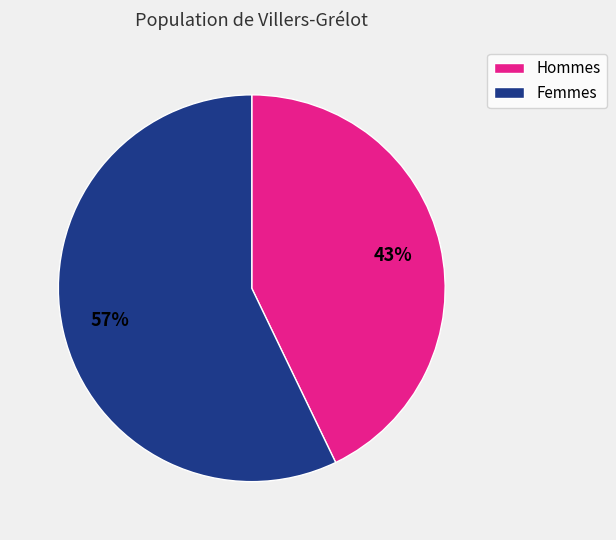

Does any single category account for the majority?

Yes